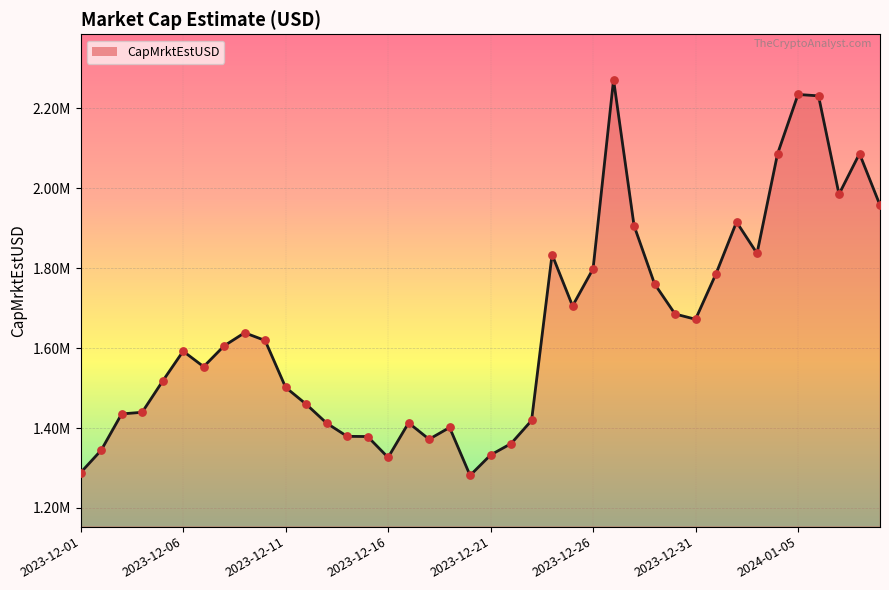

Is this an area chart (filled region under the line)?

Yes